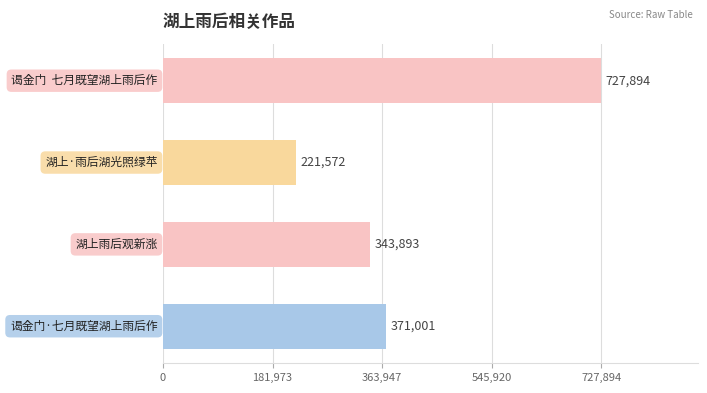

What is the average value?

416090